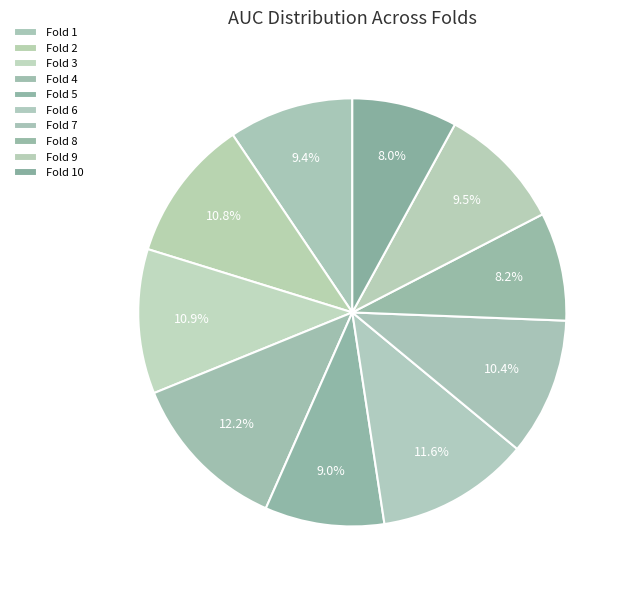

How many segments does this pie chart have?

10